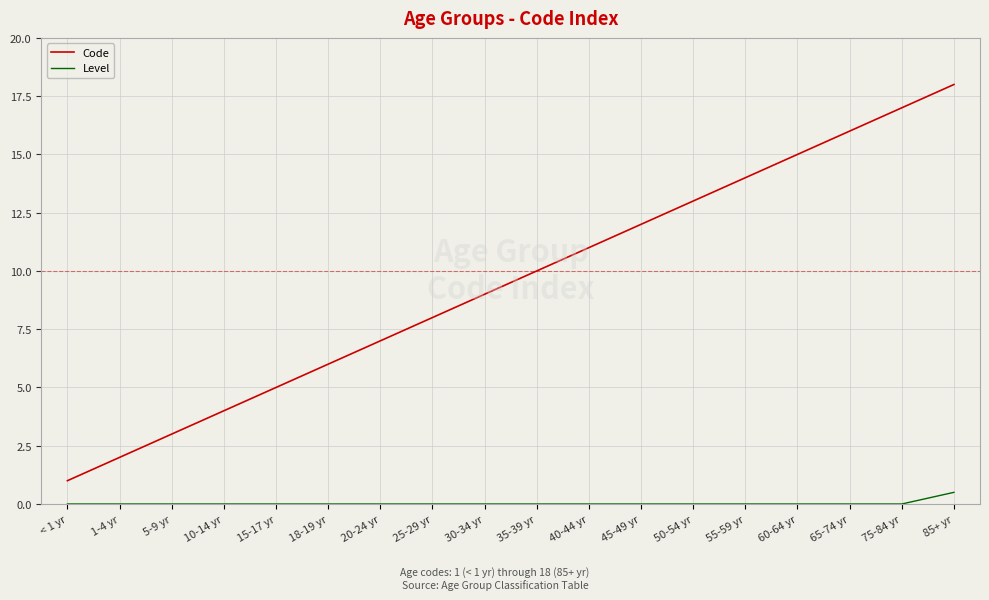

What are all the series names shown in the legend?

Code, Level